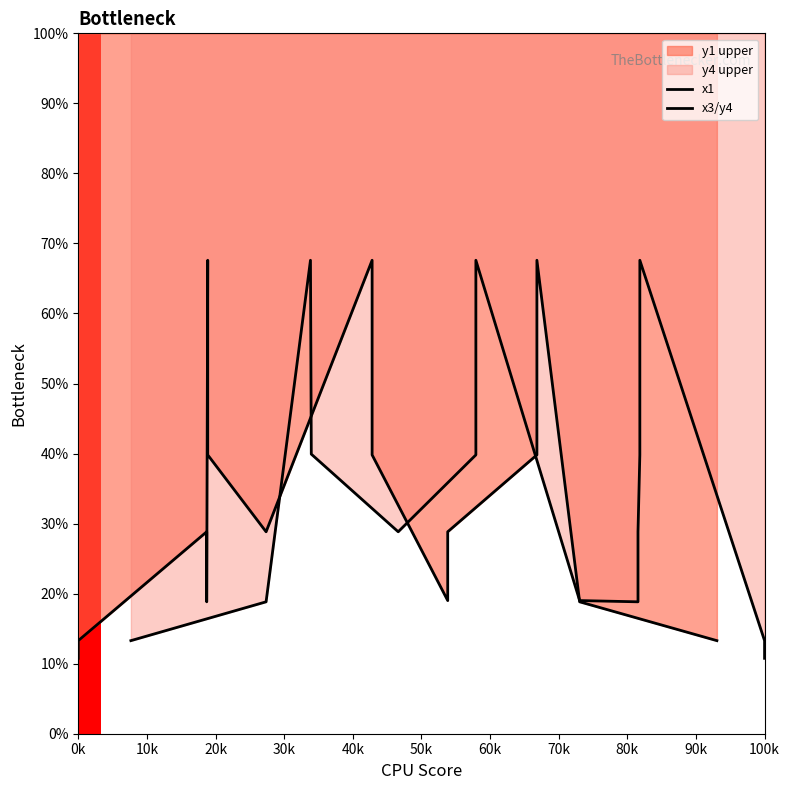

After their last crossing, which series has the higher values: x3/y4 or x1?

x3/y4